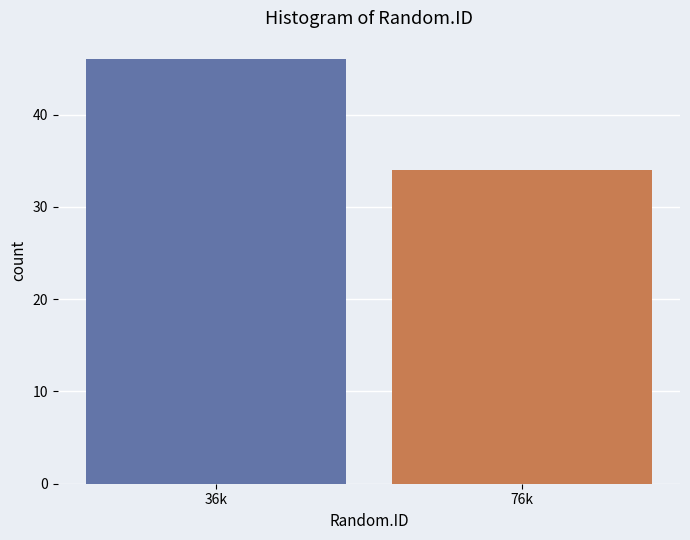

Reading left to right, transcribe all the data shown in this chart.

46	34